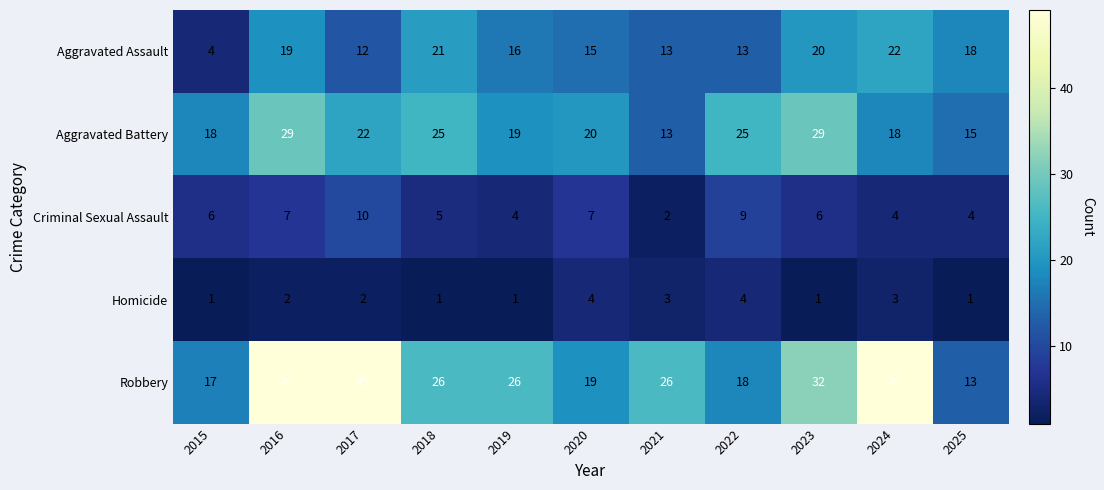

Between 2017 and 2023, which series saw the biggest shift?

Robbery